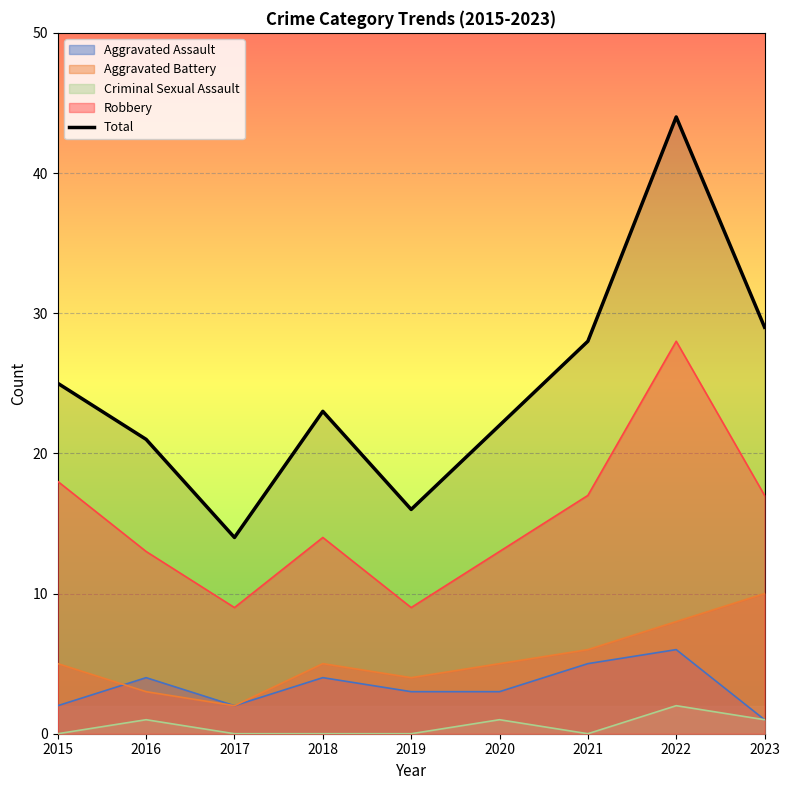

What is the sum of the values at 2021 and 2018?

51